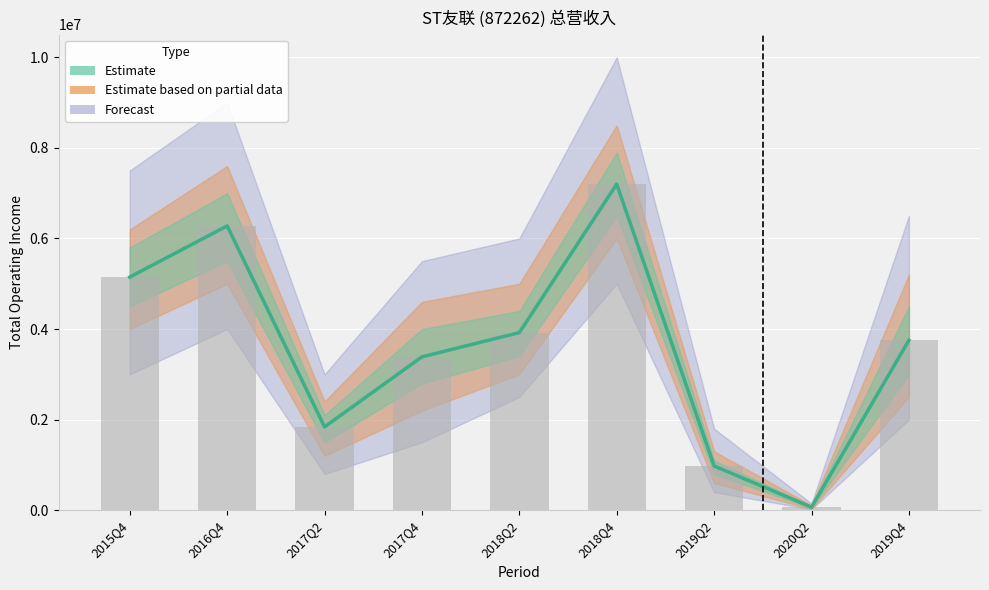

How many bars are there in total?

9